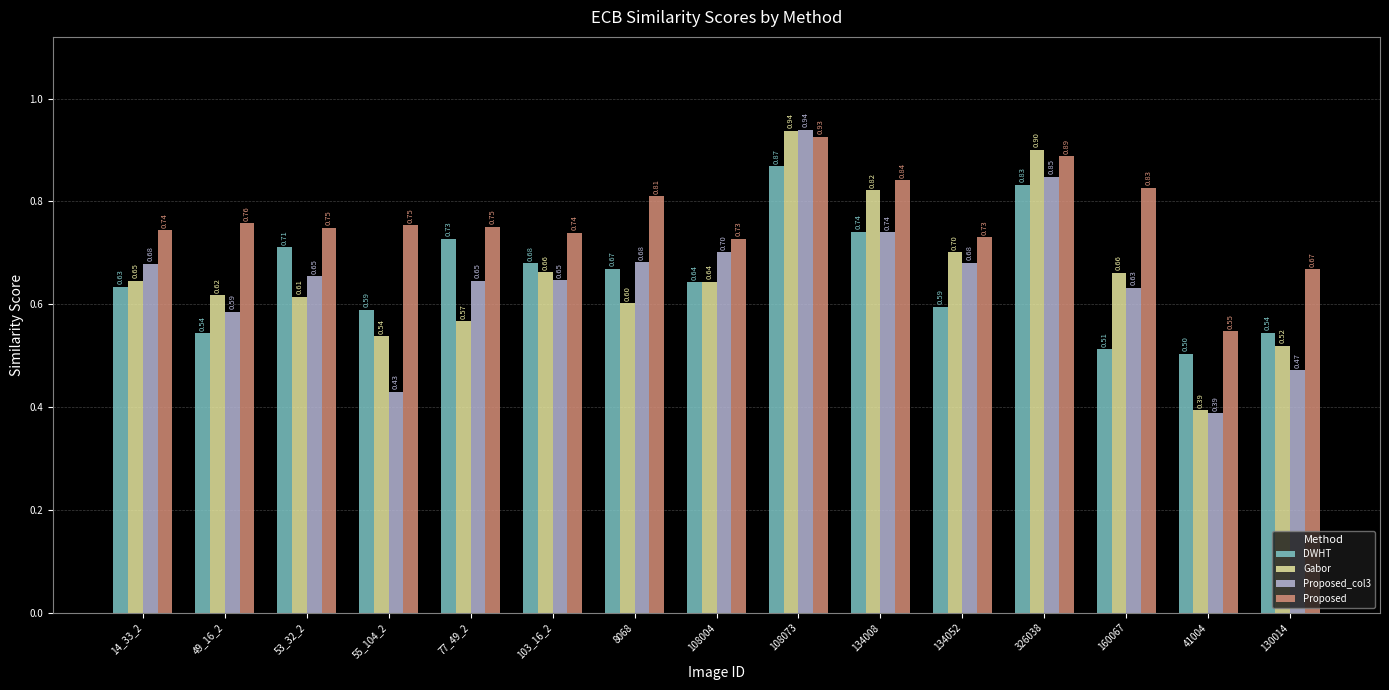

True or false: Proposed_col3 has a value of 0.6 at 77_49_2.

True